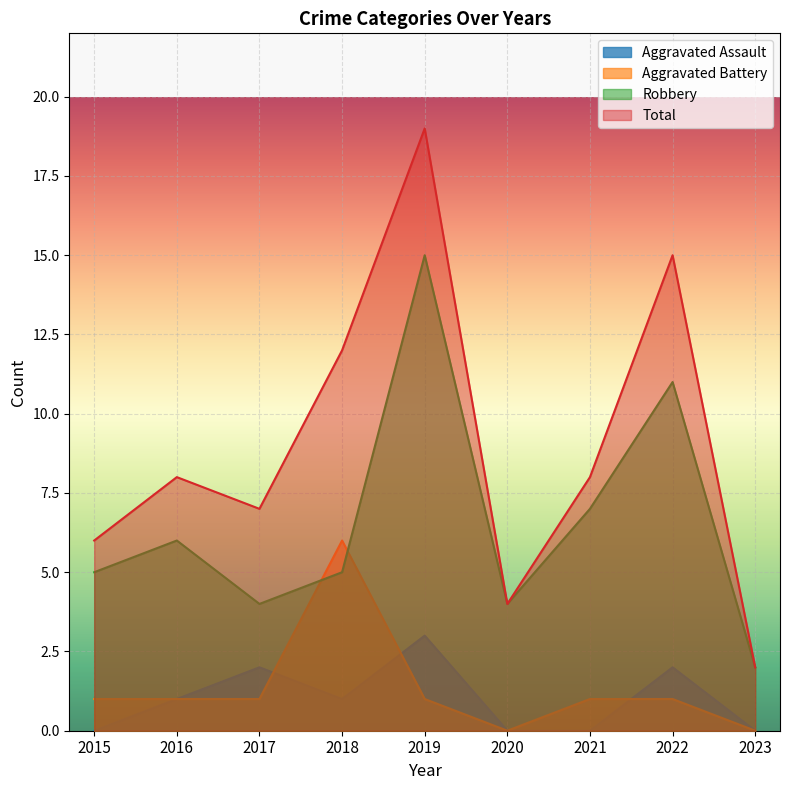

True or false: Total and Robbery cross at least once.

False